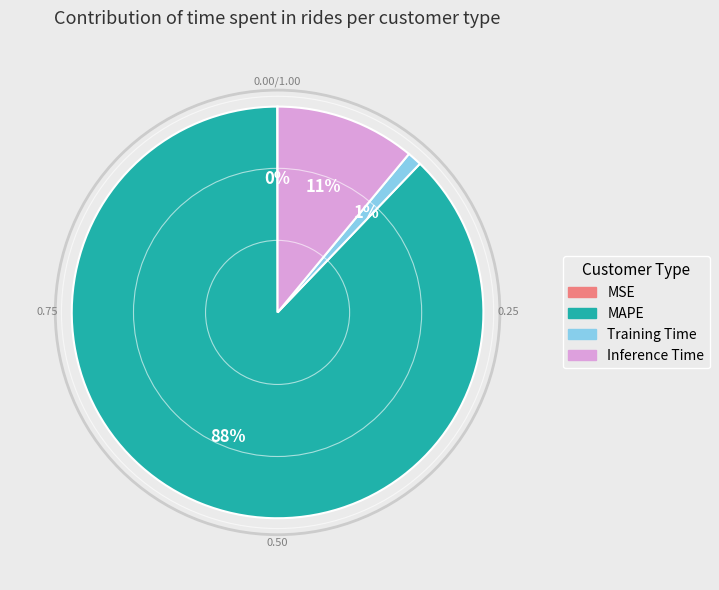

To the nearest percent, what percentage of the pie is Inference Time?

11%